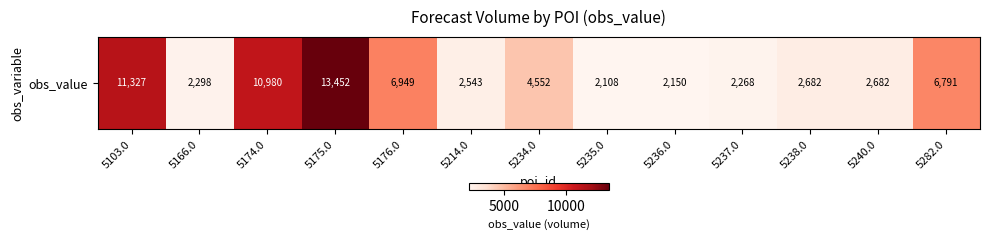

How many categories are shown in the chart?

13